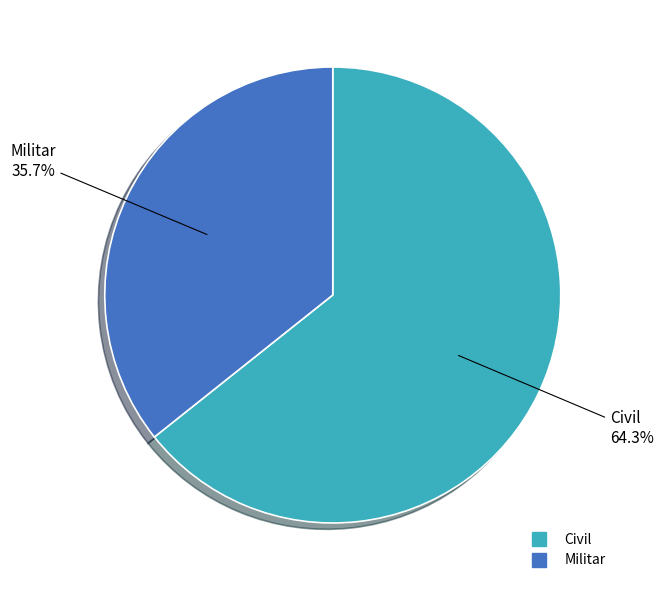

Is it true that Militar is 41% of the pie?

False